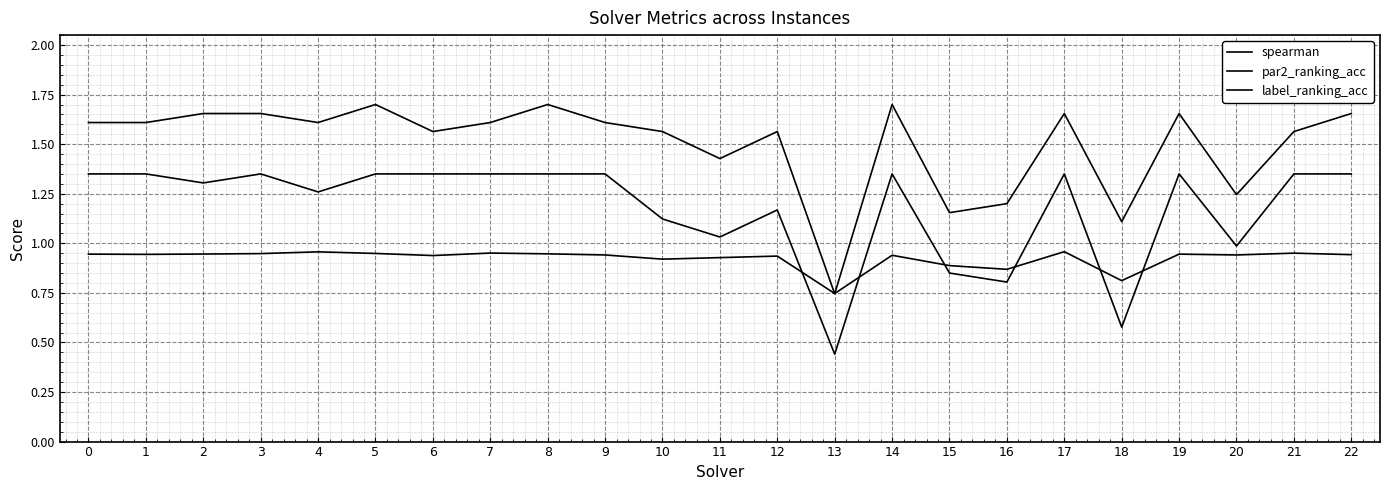

What is the average value of the label_ranking_acc series?

1.5